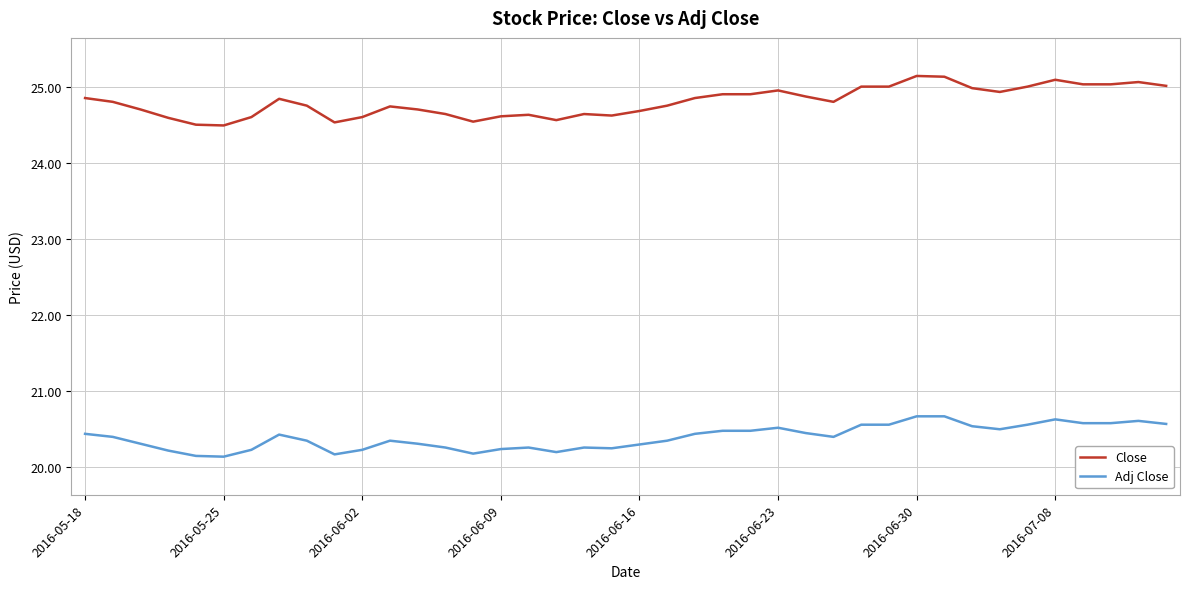

Rank the series by their maximum value, from lowest to highest.

Adj Close, Close